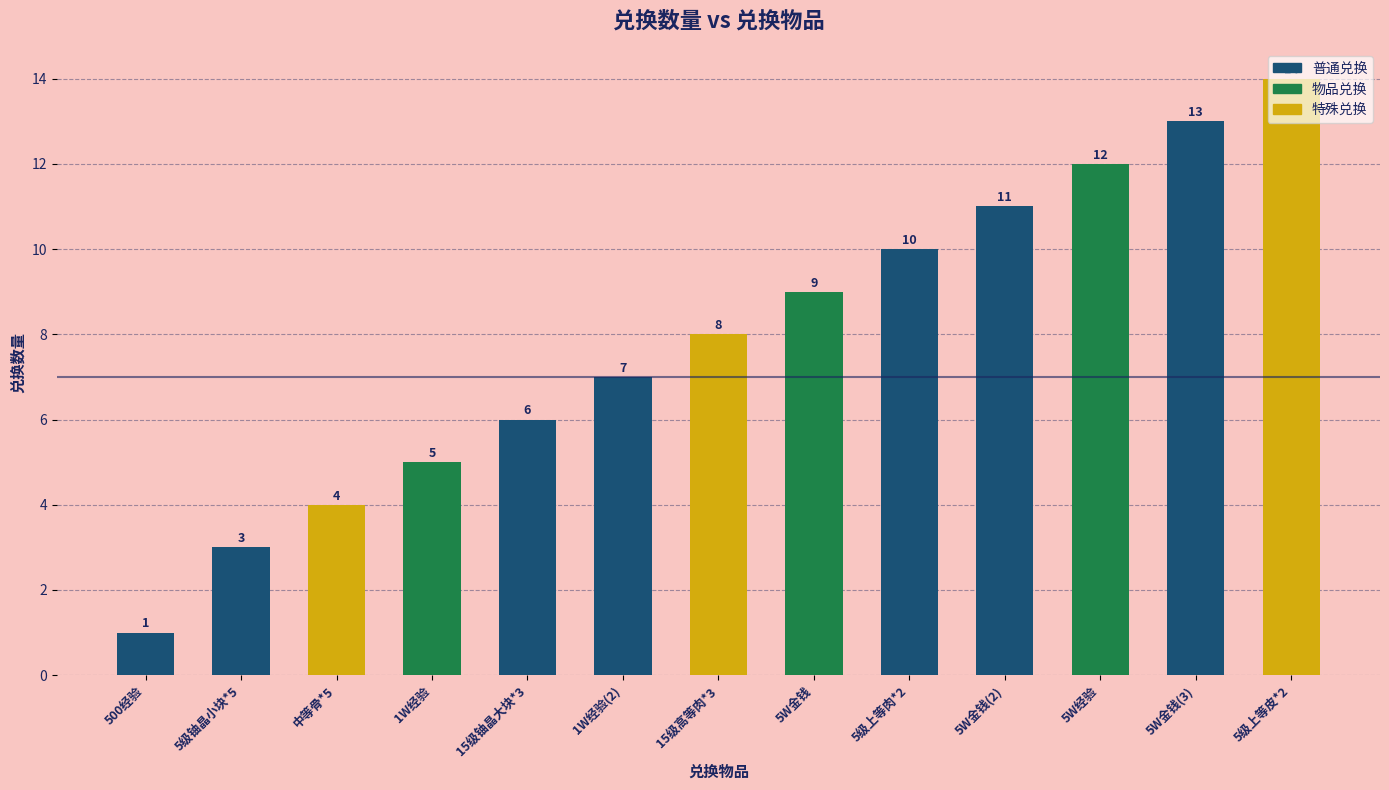

What is the change in value from 中等骨*5 to 5级上等皮*2?

+10